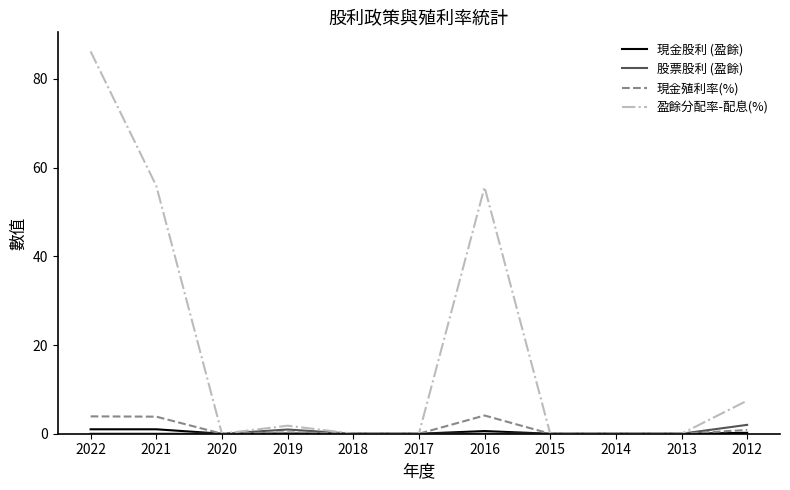

At which category does 盈餘分配率-配息(%) reach its first local peak?

2019